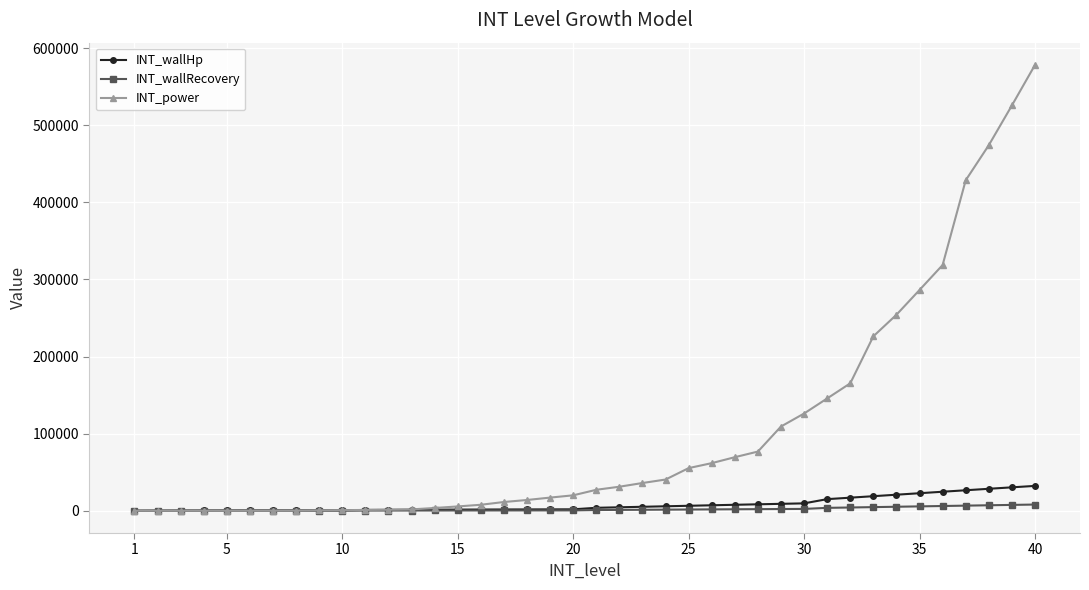

Which series has the largest total across all categories?

INT_power